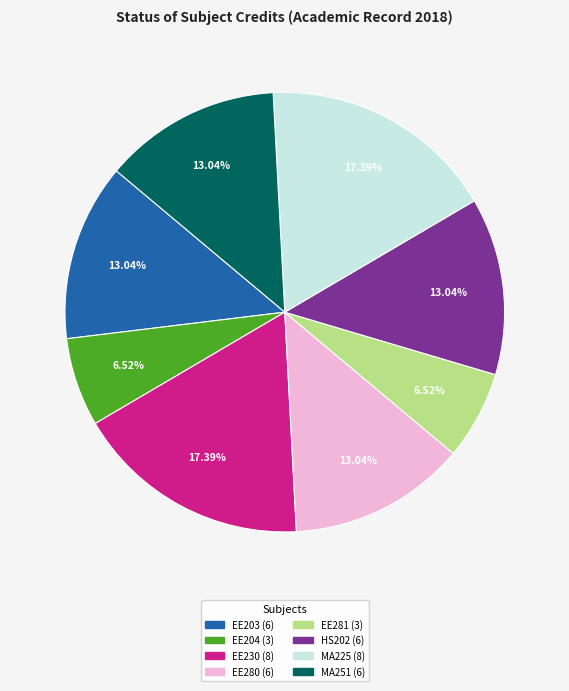

Does any single category account for the majority?

No